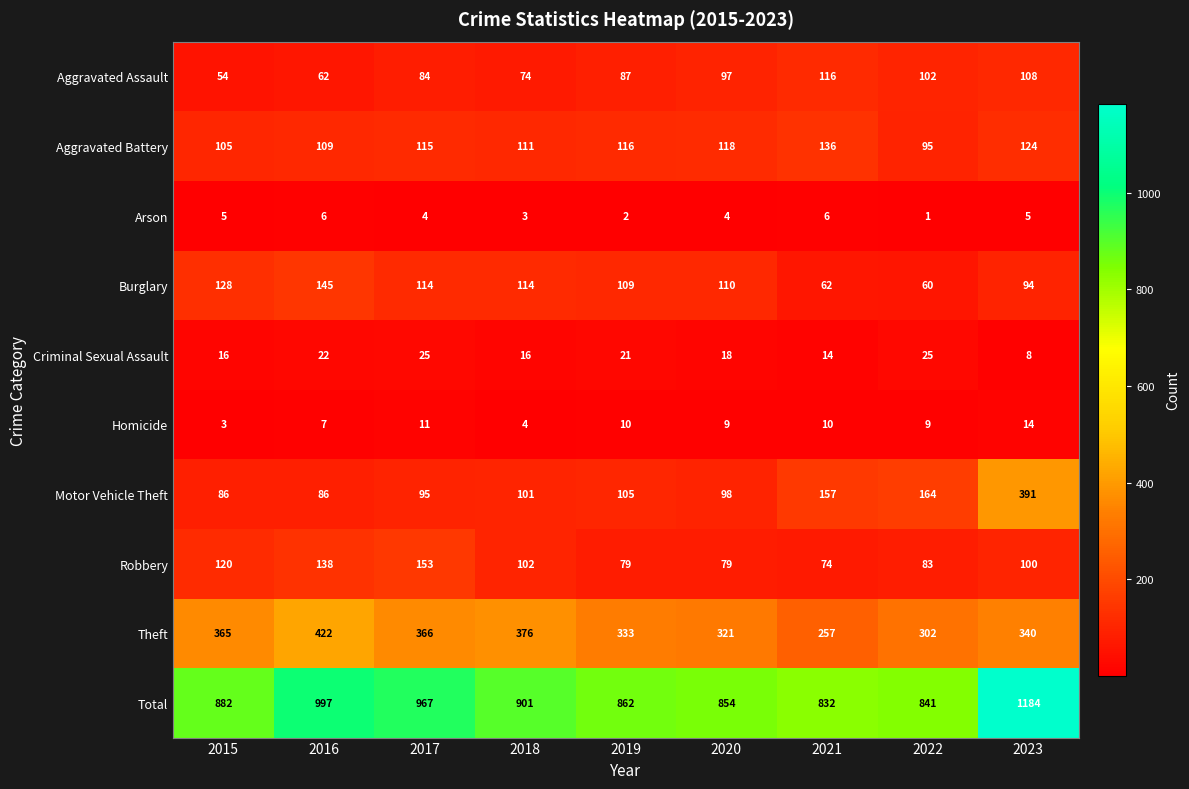

At how many categories does at least one series exceed 45?

9